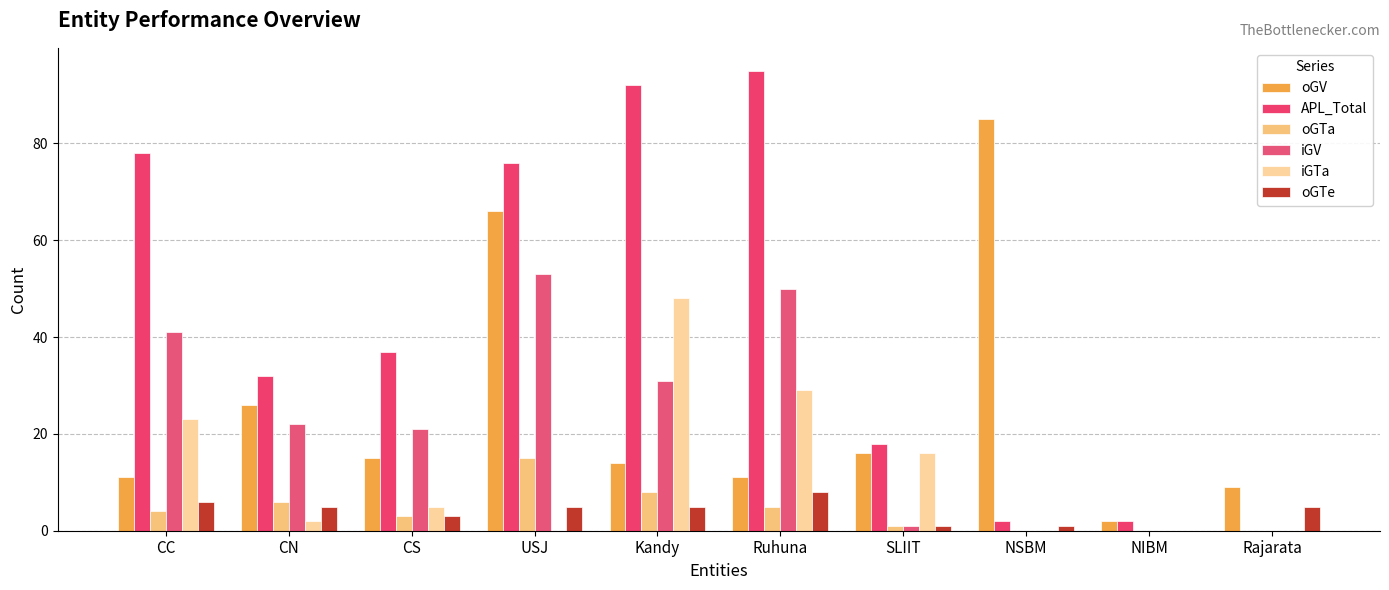

What is the sum of the oGTe values at SLIIT and CN?

6